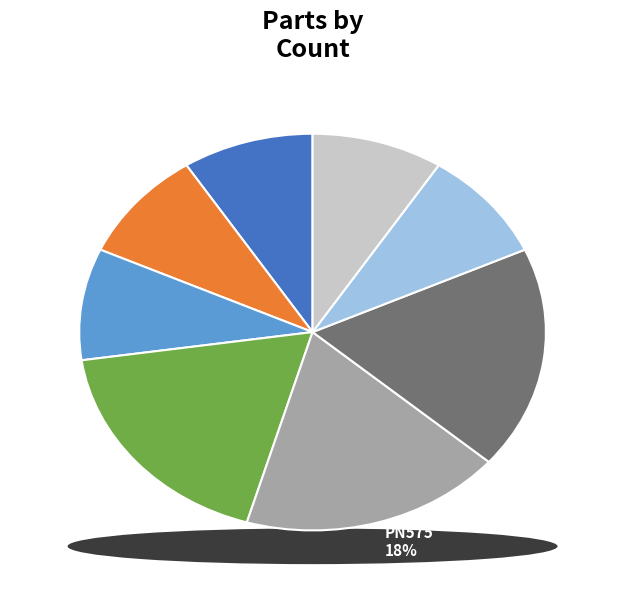

To the nearest percent, what is the combined percentage of PN595 and PN575?

27%